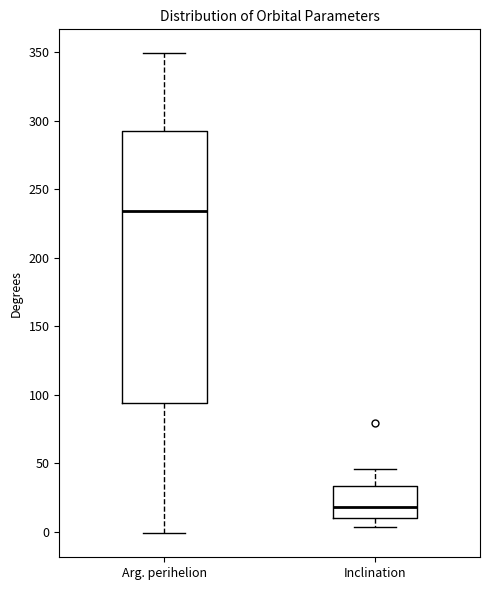

Reading left to right, transcribe this box plot: for each box, give where its median line is, the range the box spans, and where its two whiskers end, as read against the y-axis. The values are not printed on the chart, so give them approximately, as read against the axis.

Arg. perihelion: median 235, box 95 to 290, whiskers 0 to 350
Inclination: median 20, box 10 to 35, whiskers 5 to 45